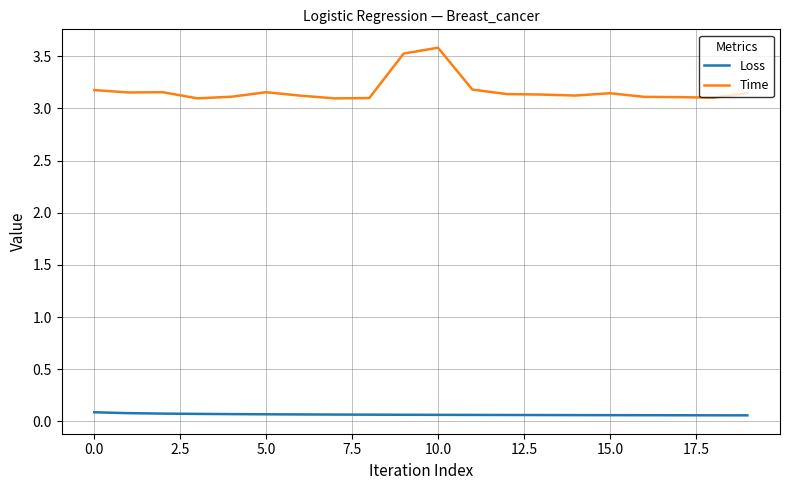

True or false: Loss and Time intersect in this chart.

False